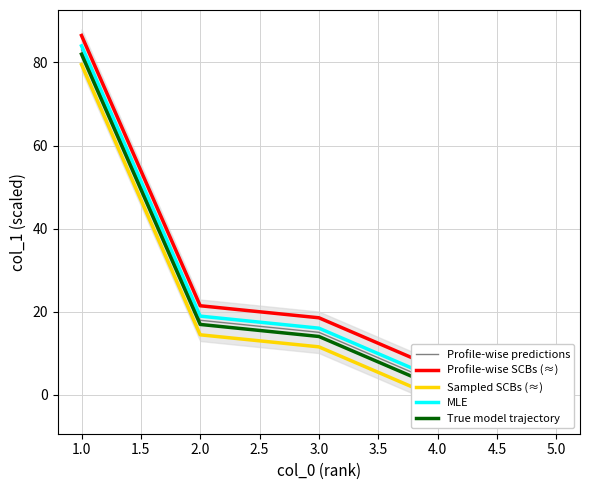

Does the chart display data point markers on the line(s)?

No